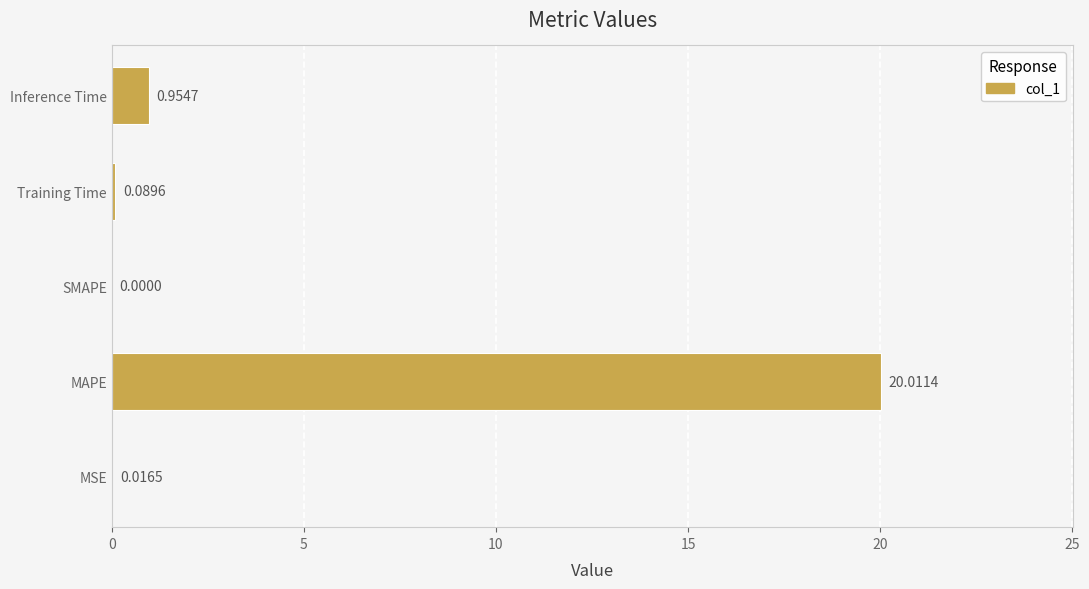

What is the change in value from MSE to Inference Time?

+0.9